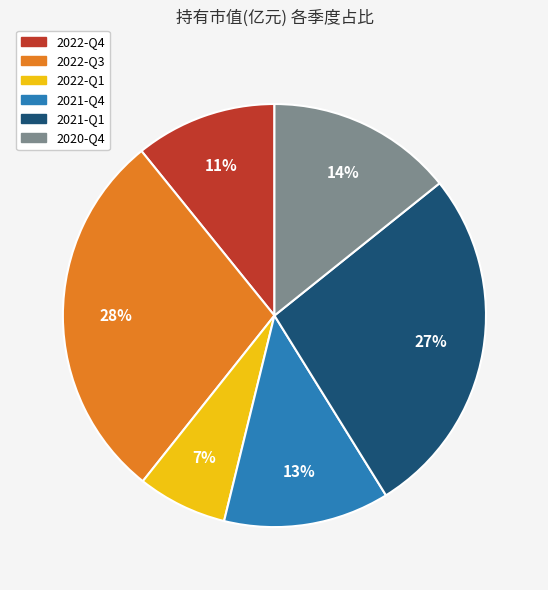

Which category has the biggest portion of the pie?

2022-Q3